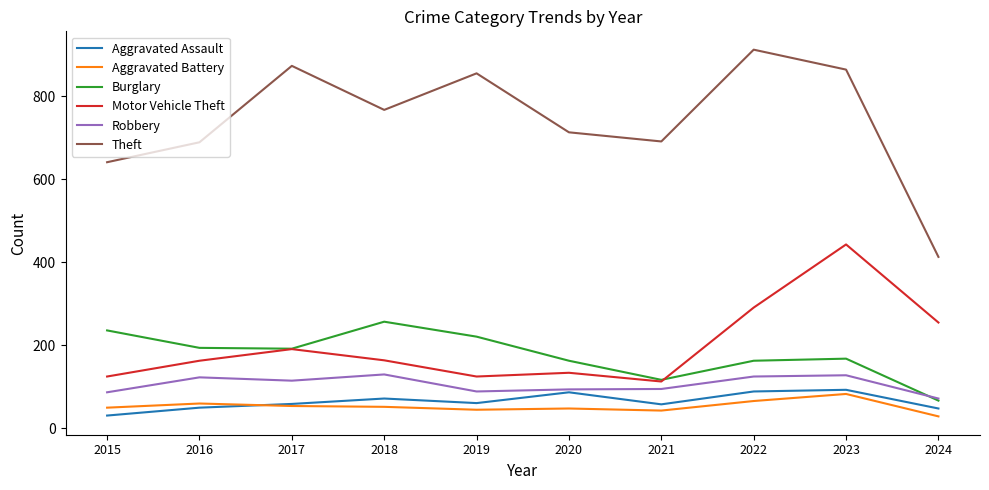

Is this an area chart (filled region under the line)?

No